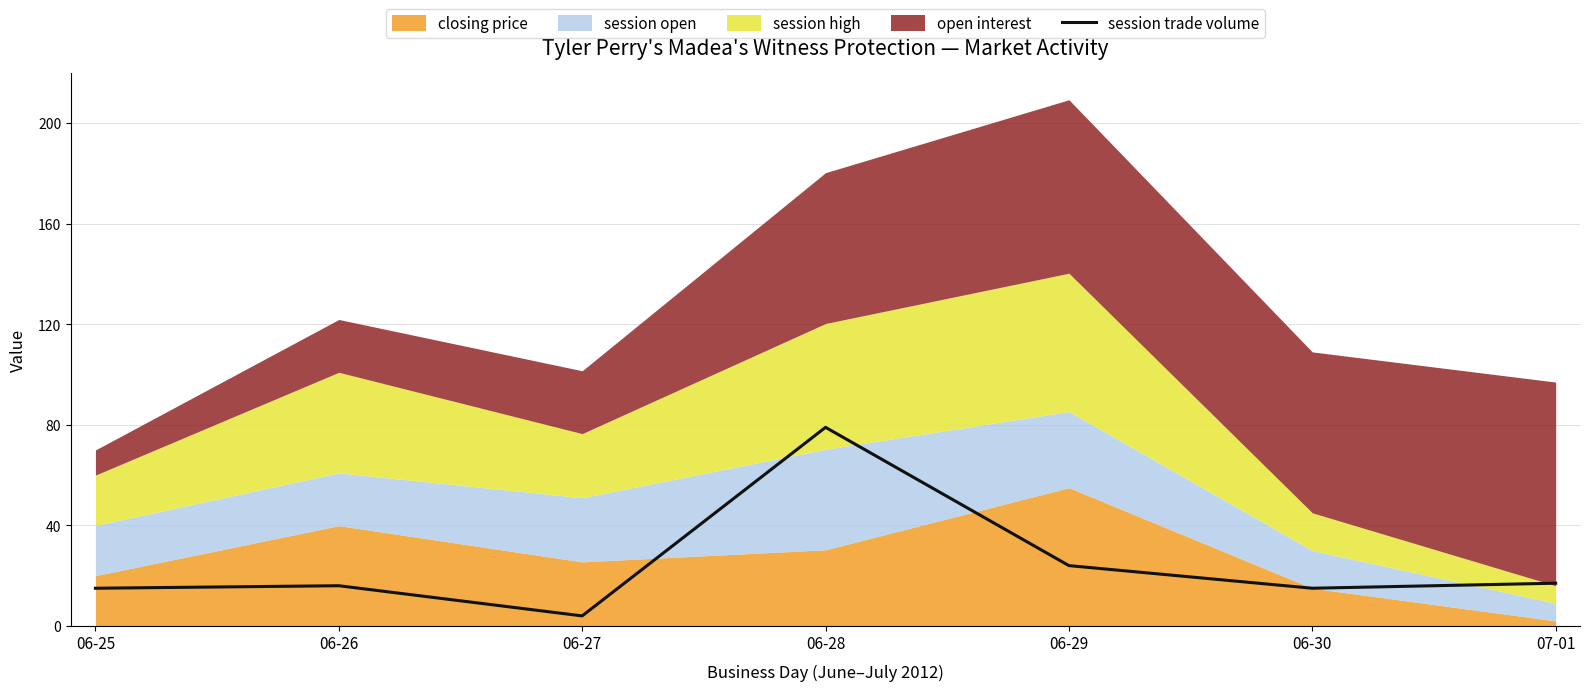

At which label is session trade volume closest to 41?

06-29